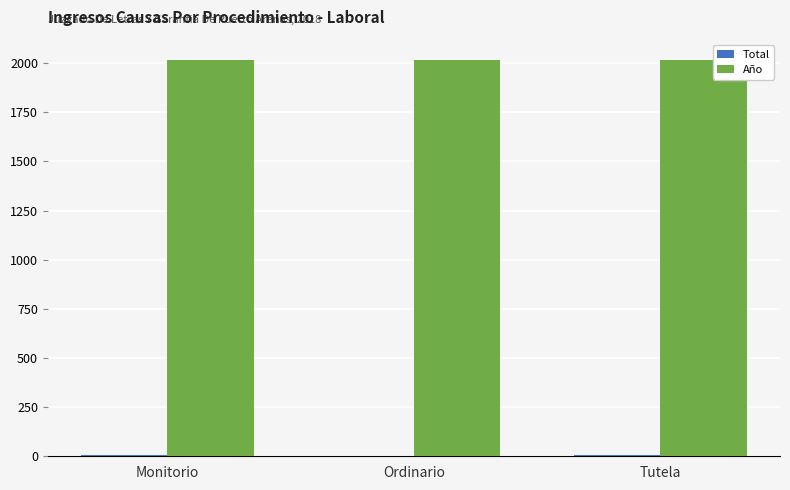

Does the chart contain stacked bars?

No